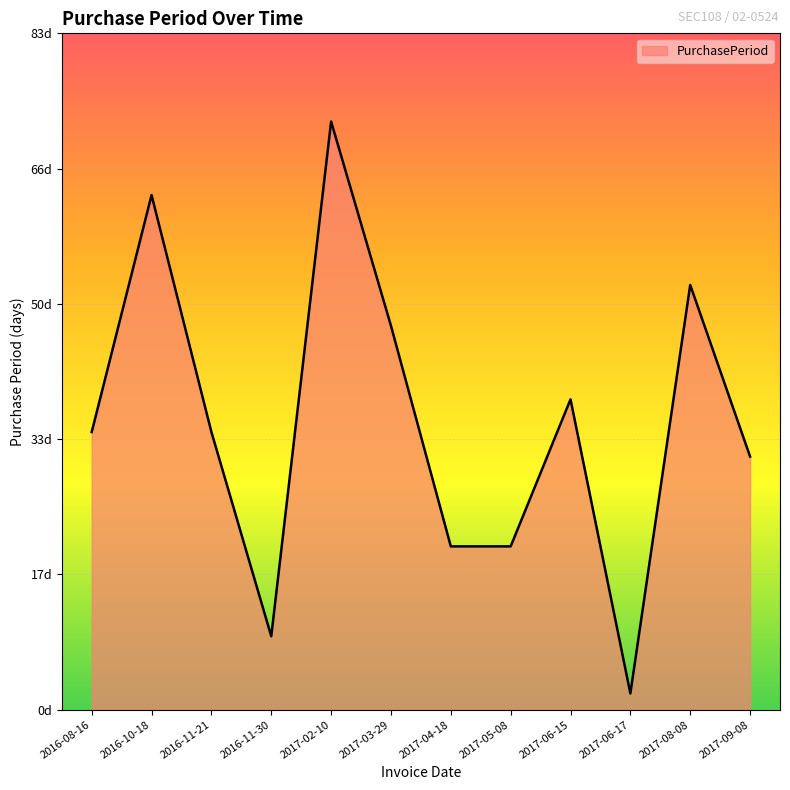

Does the chart display data point markers on the line(s)?

No